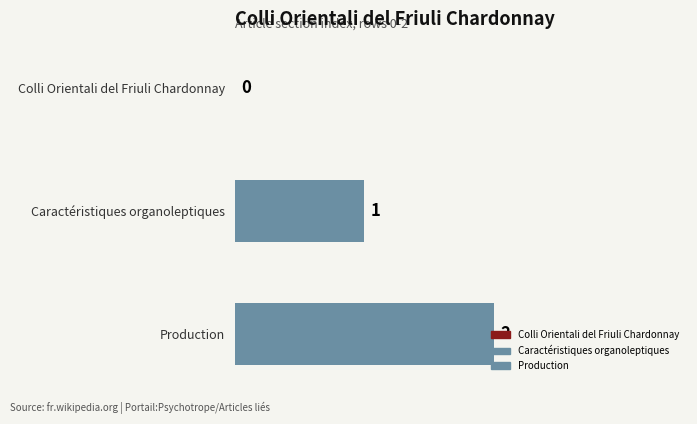

Where is the data nearest to the value 1?

Caractéristiques organoleptiques